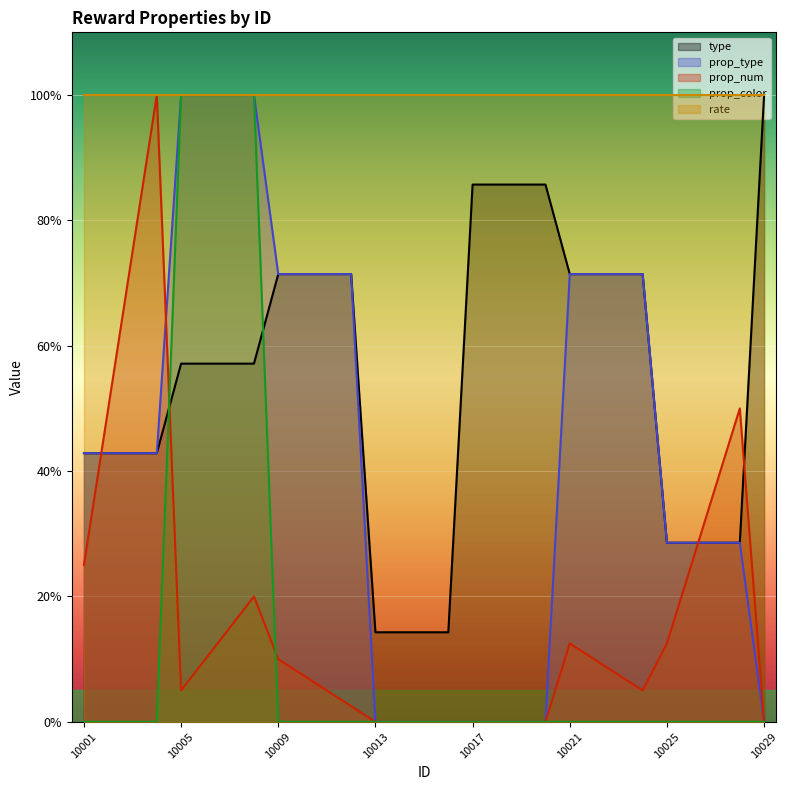

True or false: type has a value of 32.3 at 10007.

False